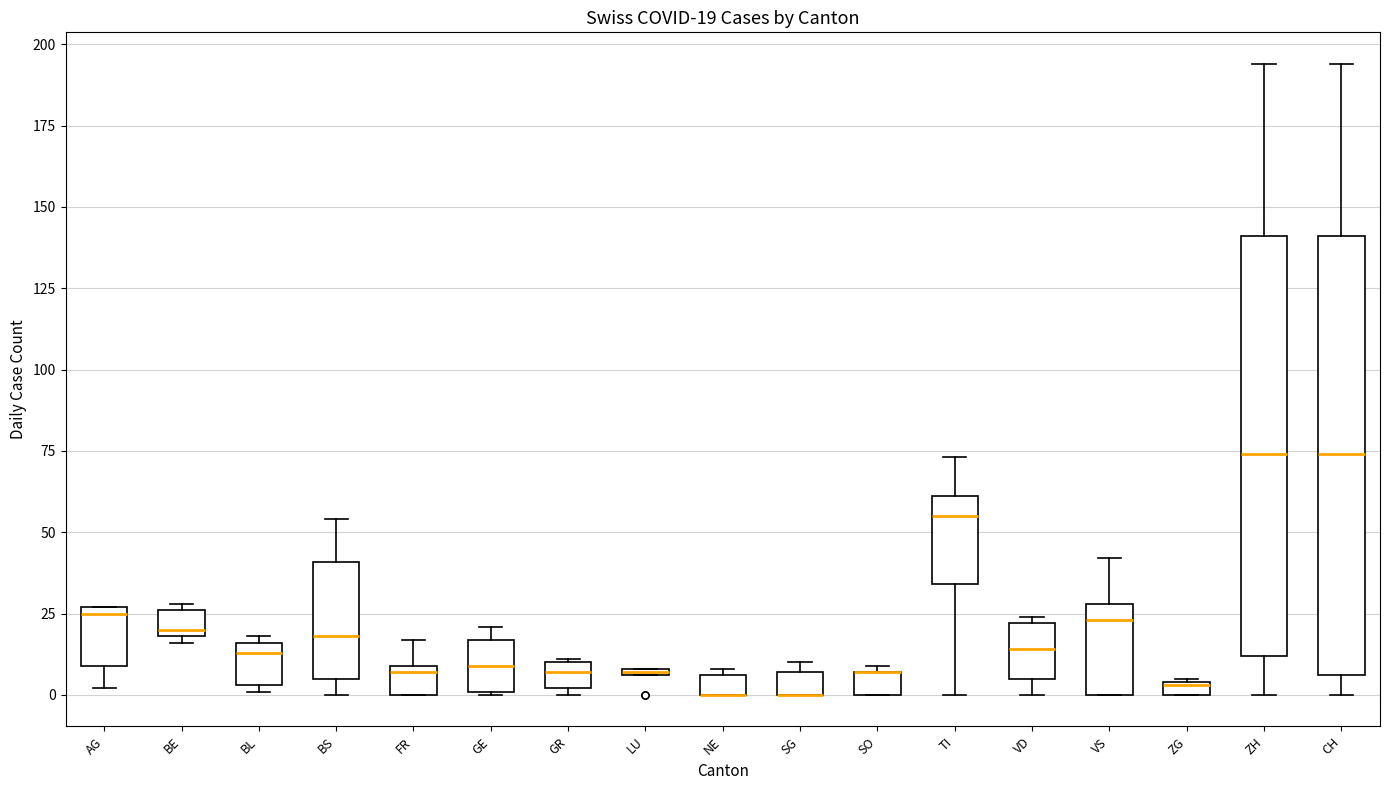

Comparing the boxes themselves (not the whiskers), which one is the tallest?

CH